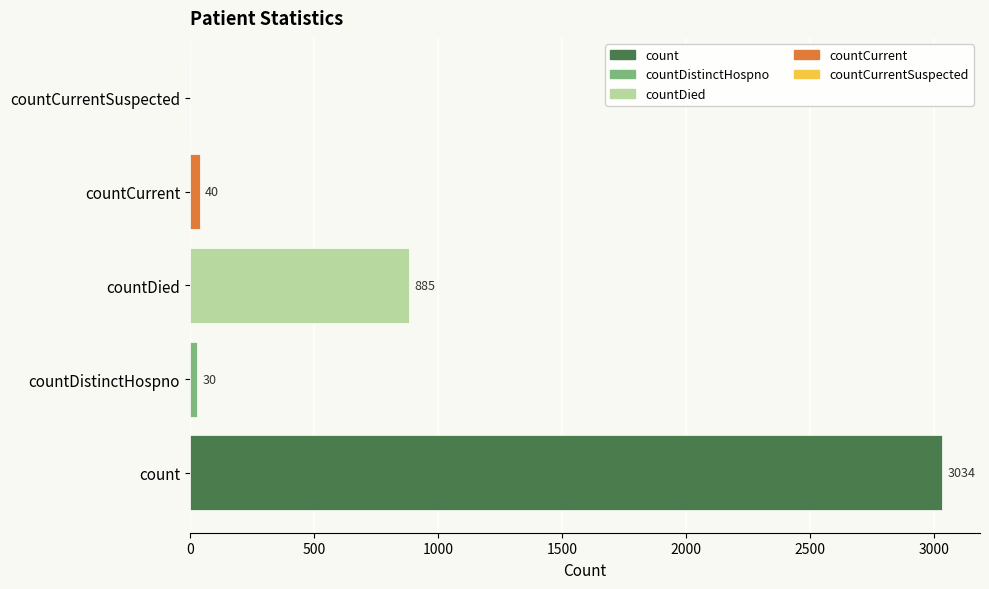

True or false: the data shows 1584 at countCurrentSuspected.

False